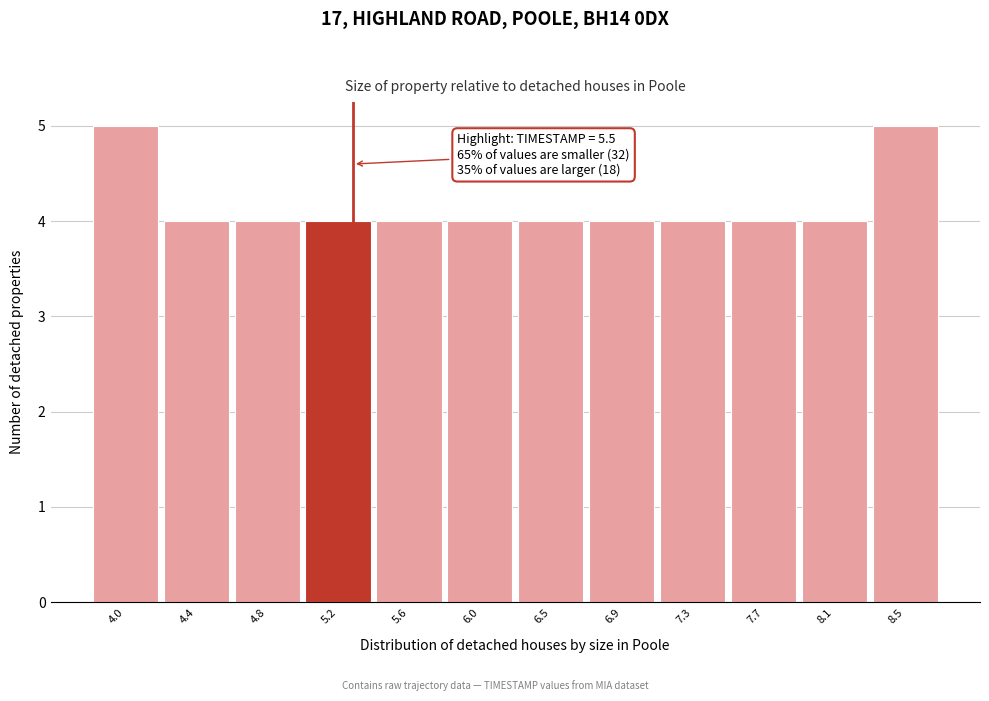

Reading left to right, extract all data points from this chart.

4.0=5	4.4=4	4.8=4	5.2=4	5.6=4	6.0=4	6.5=4	6.9=4	7.3=4	7.7=4	8.1=4	8.5=5